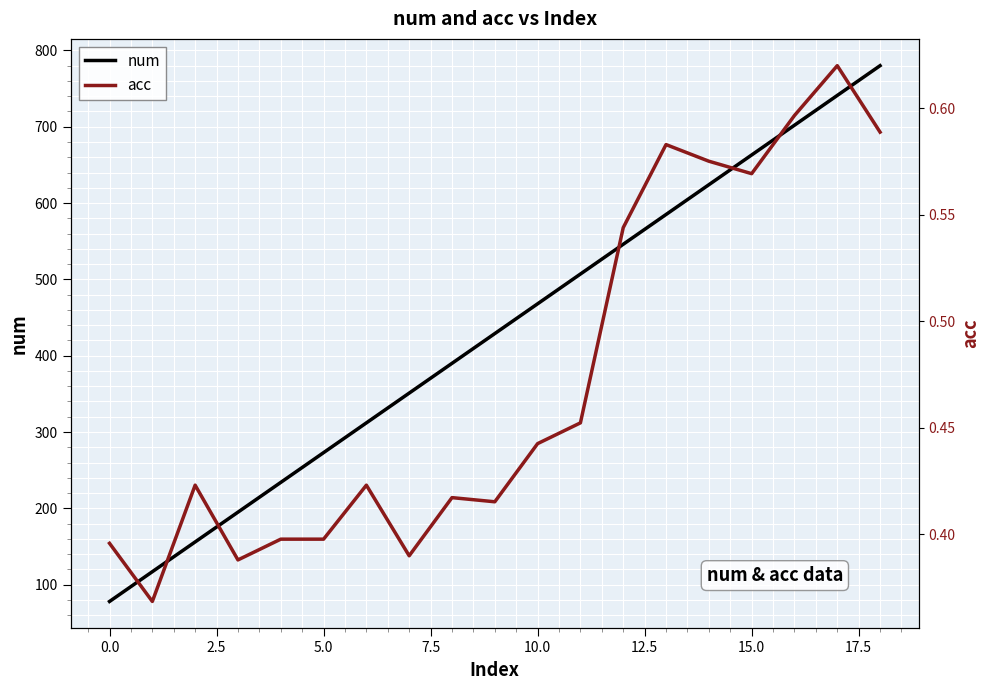

At how many categories does at least one series exceed 316?

12